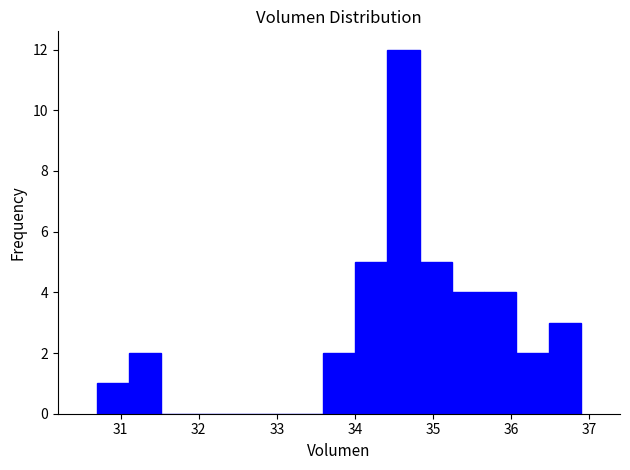

How tall is the bar that spans 35.2 to 35.7 on the x-axis? Neither the bar edges nor the heights are printed on the chart, so give them approximately, as read against the axes.

4